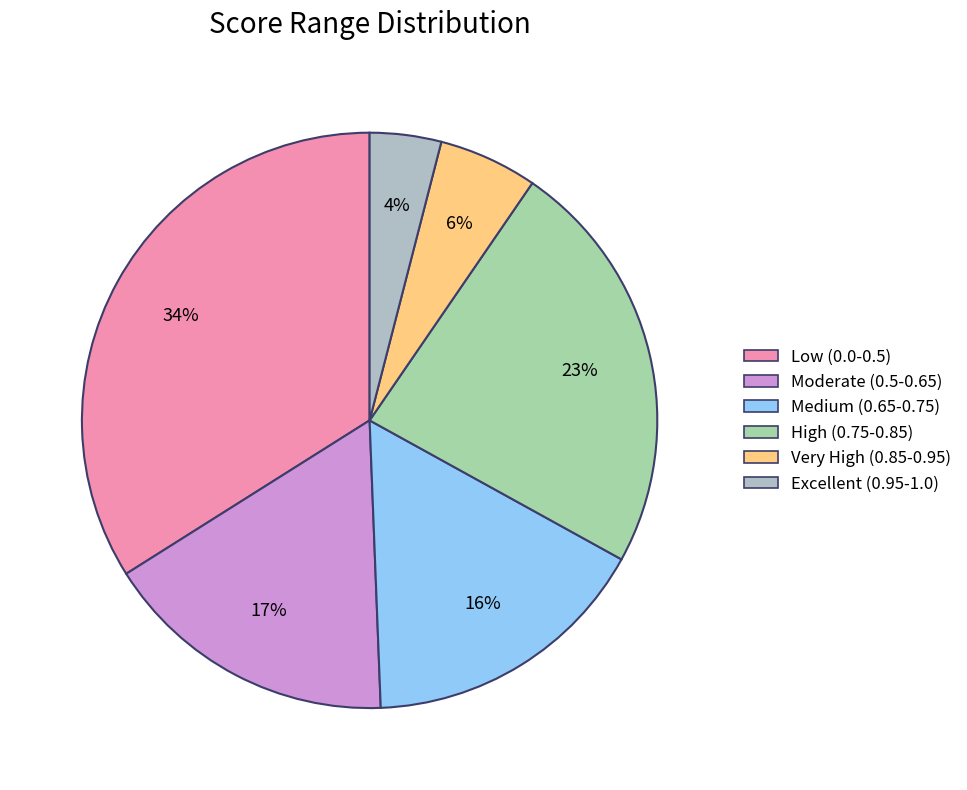

Is Very High (0.85-0.95) the majority of the pie?

No